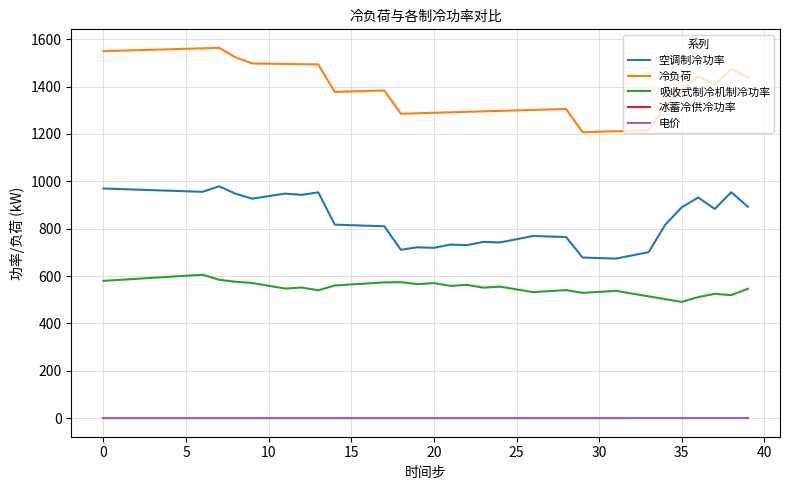

True or false: 吸收式制冷机制冷功率 and 空调制冷功率 cross at least once.

False